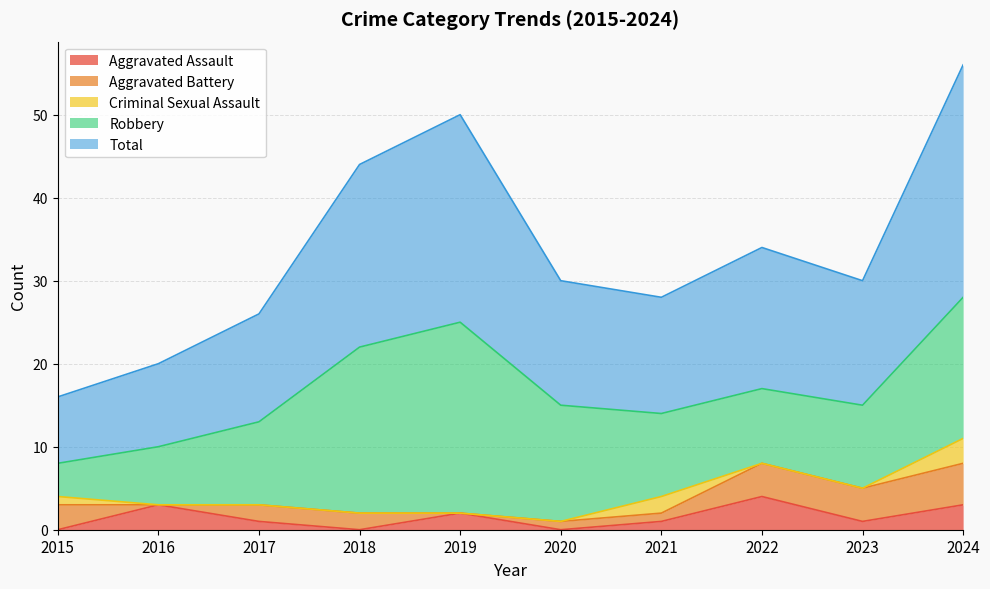

Count the Criminal Sexual Assault values in the range 0 to 1.

8